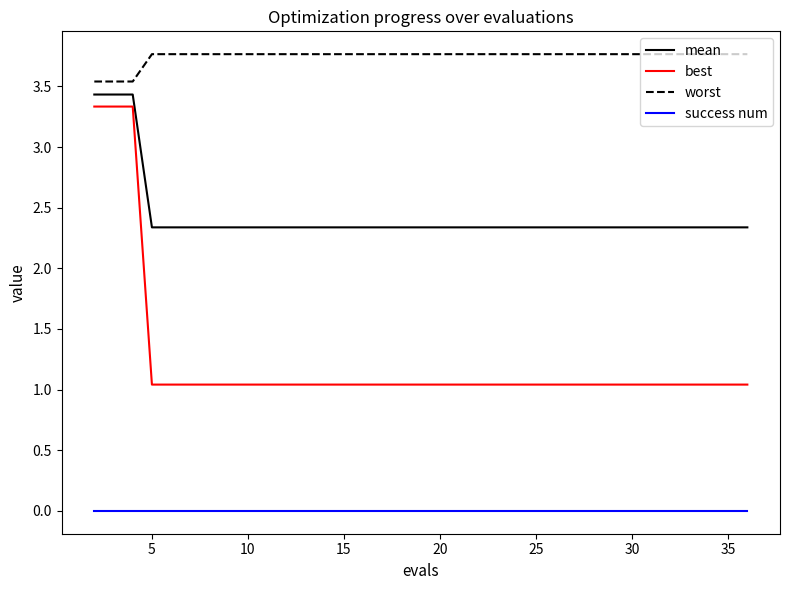

True or false: mean and success num cross at least once.

False